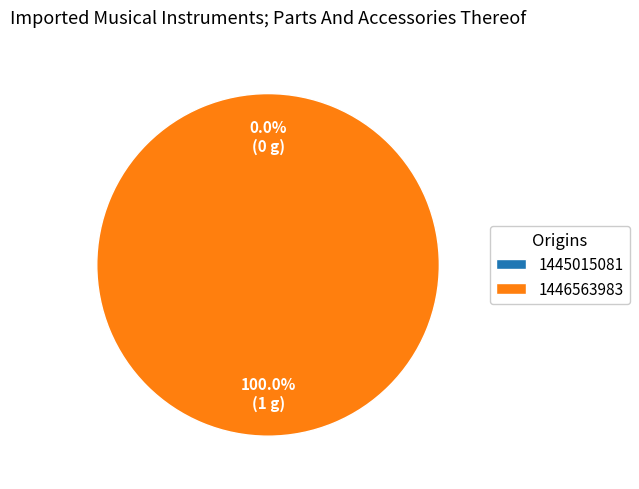

Is it true that 1445015081 is 0% of the pie?

True